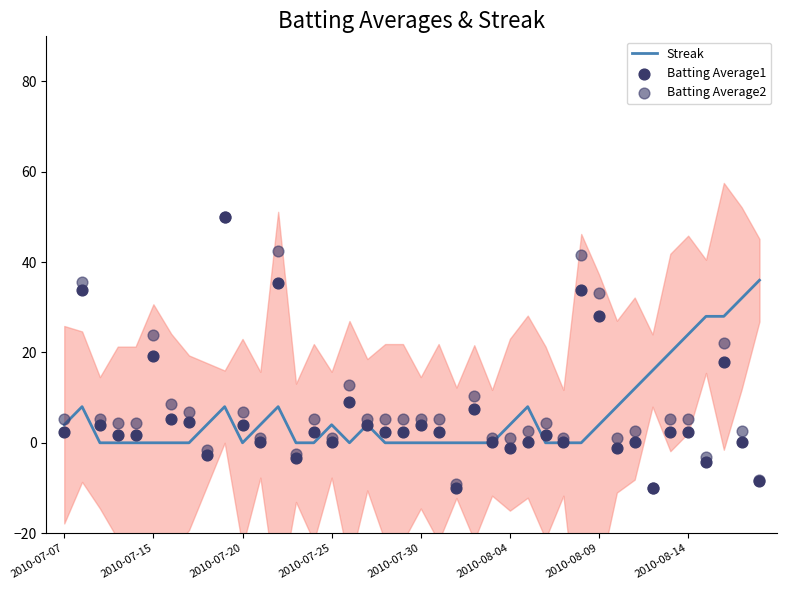

What are all the series names shown in the legend?

Streak, Batting Average1, Batting Average2